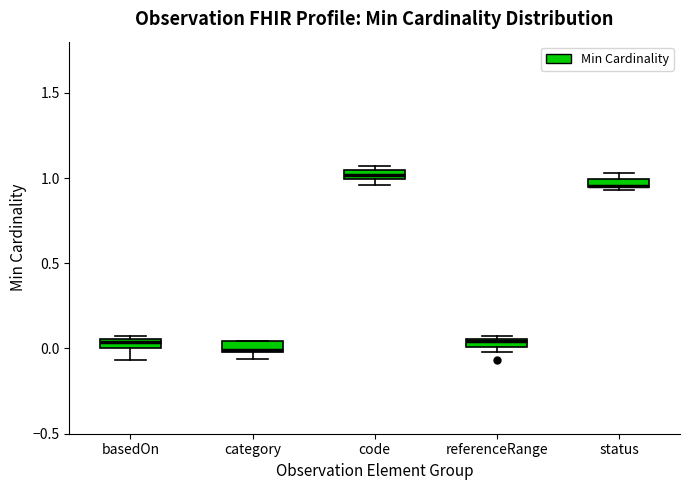

Where is the upper edge of the box for referenceRange on the y-axis? The values are not printed on the chart, so give them approximately, as read against the axis.

0.05